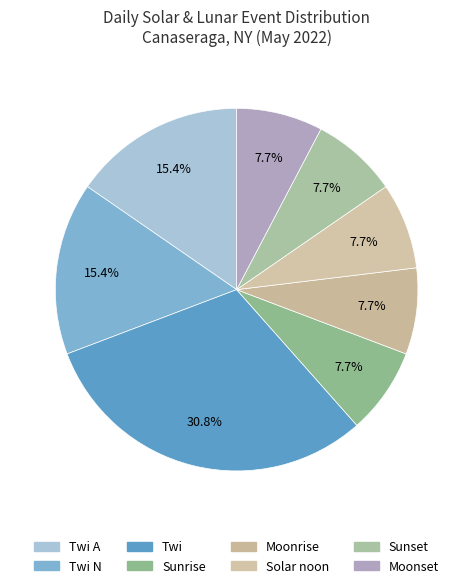

Which has a higher value, Twi N or Moonrise?

Twi N